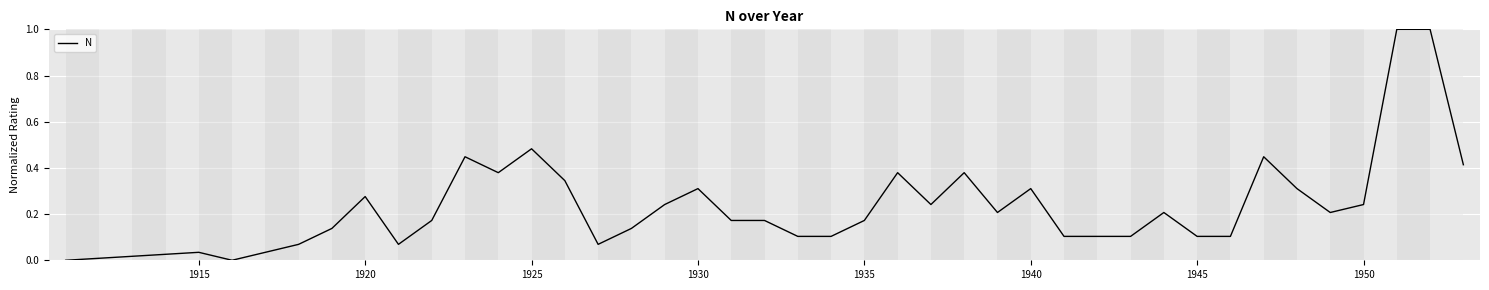

What is the maximum value shown in the chart?

1.0